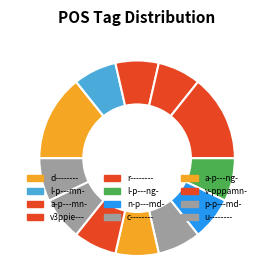

What portion of the pie excludes c--------?

92.9%